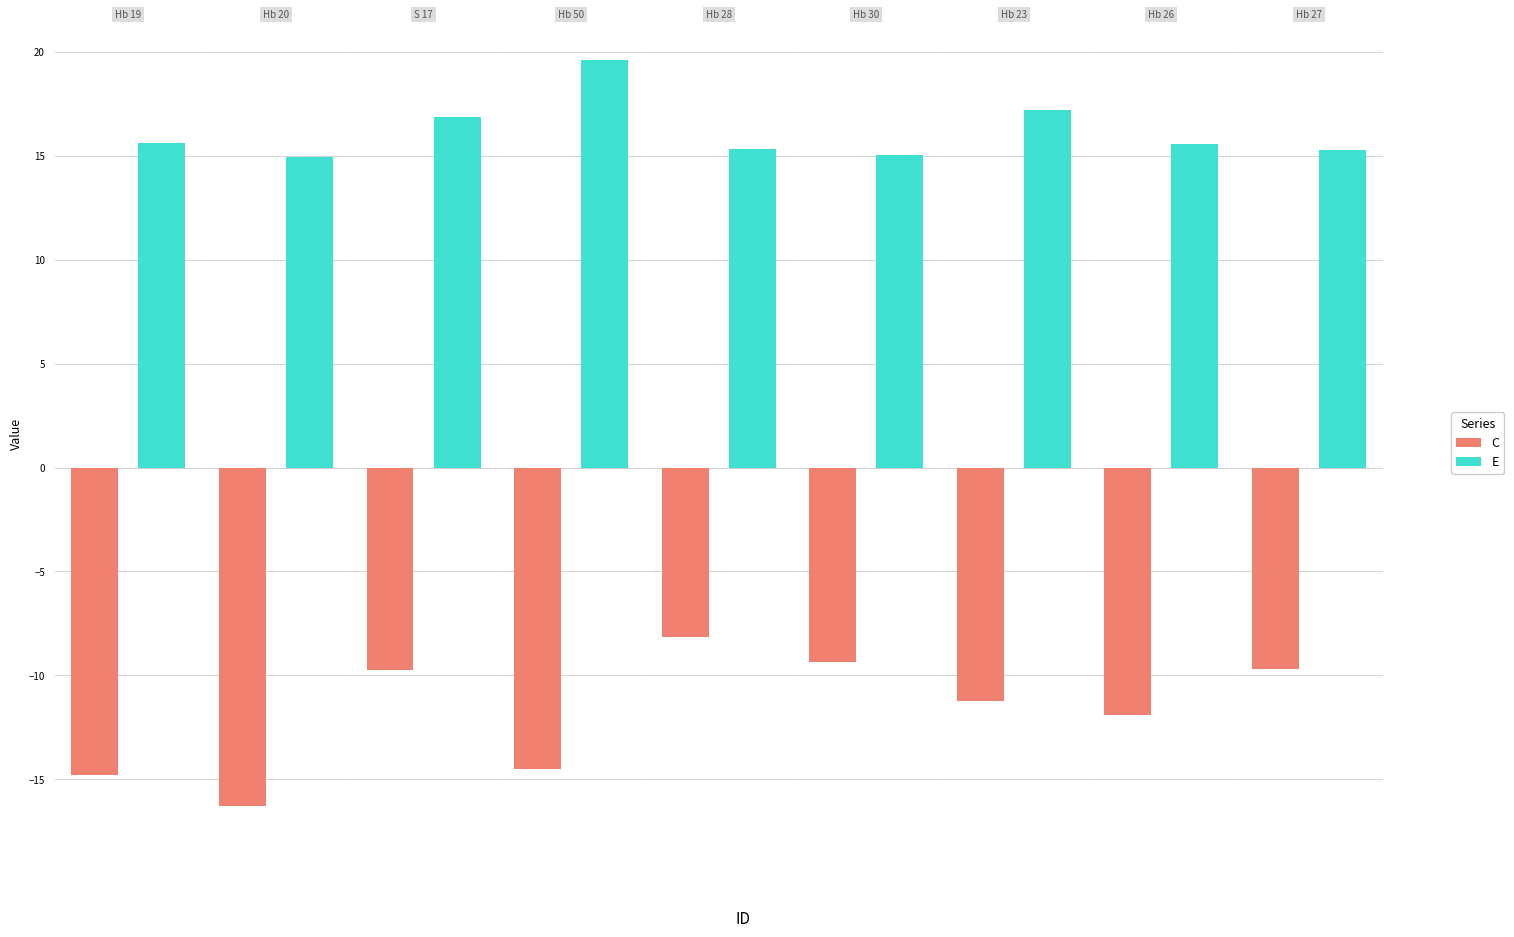

The E series shows 19.6 at Hb 50. True or false?

True